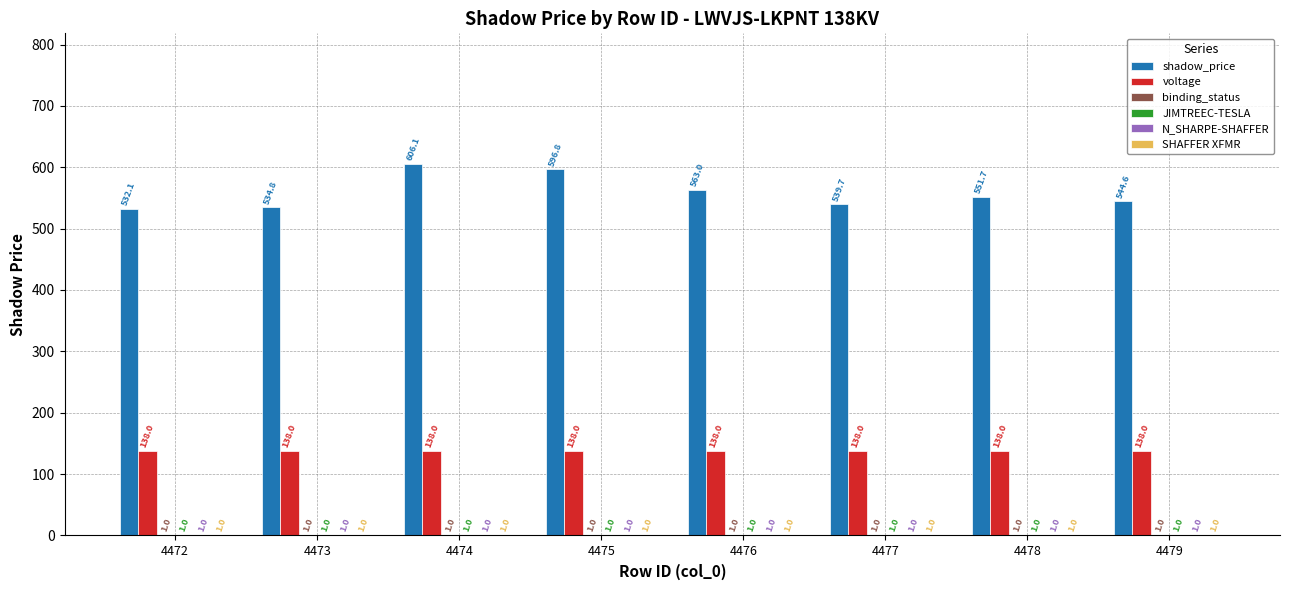

Which series changed the most between 4472 and 4475?

shadow_price